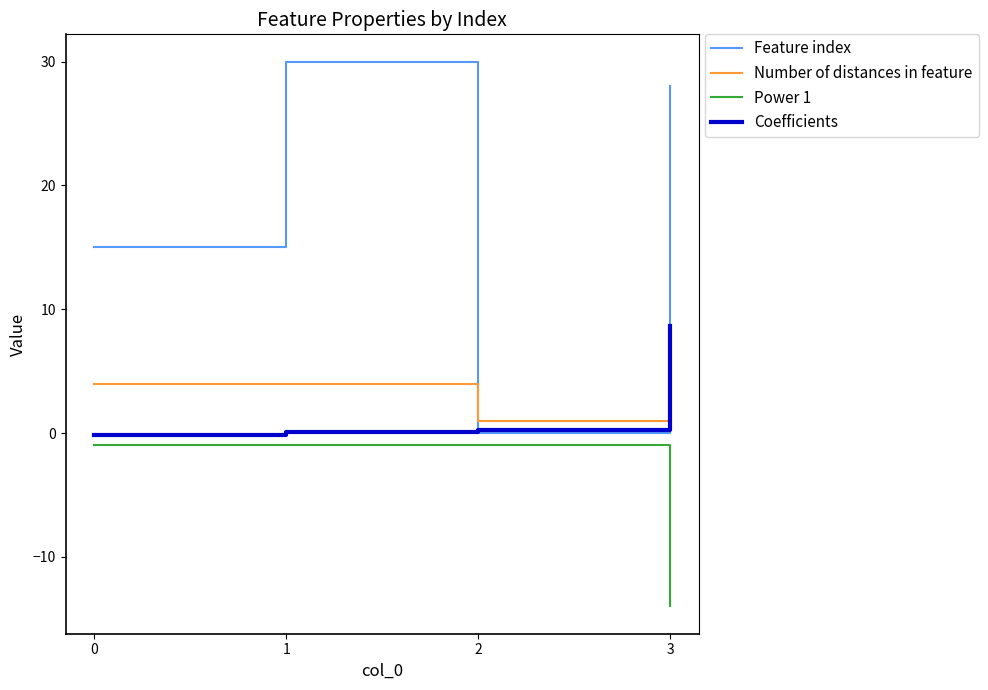

What is the lowest value of the Number of distances in feature series?

1.0